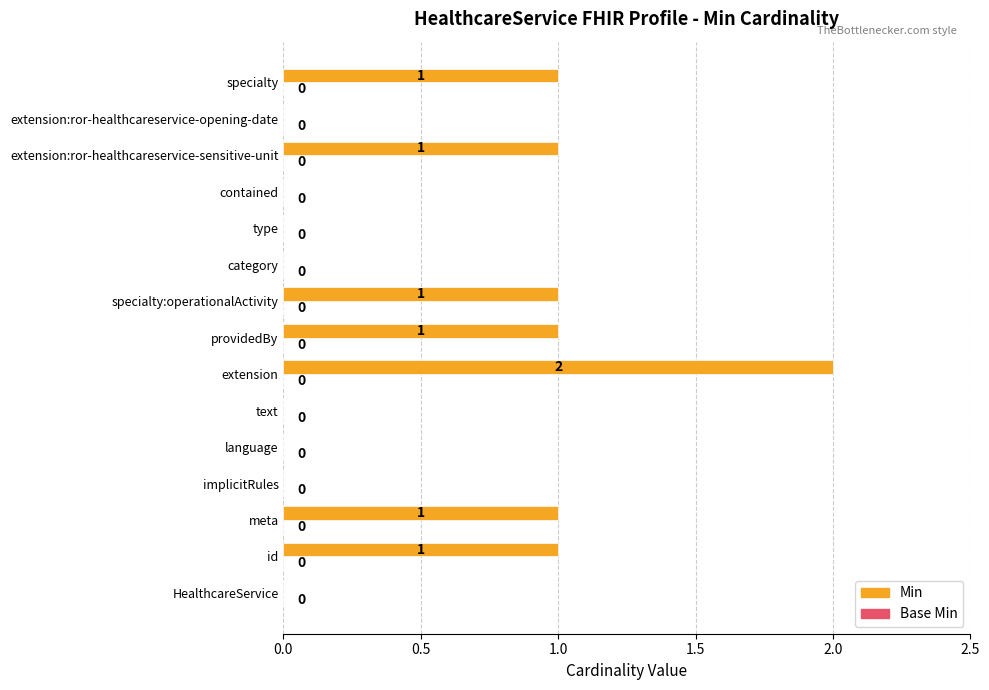

What is the sum of all values?

8